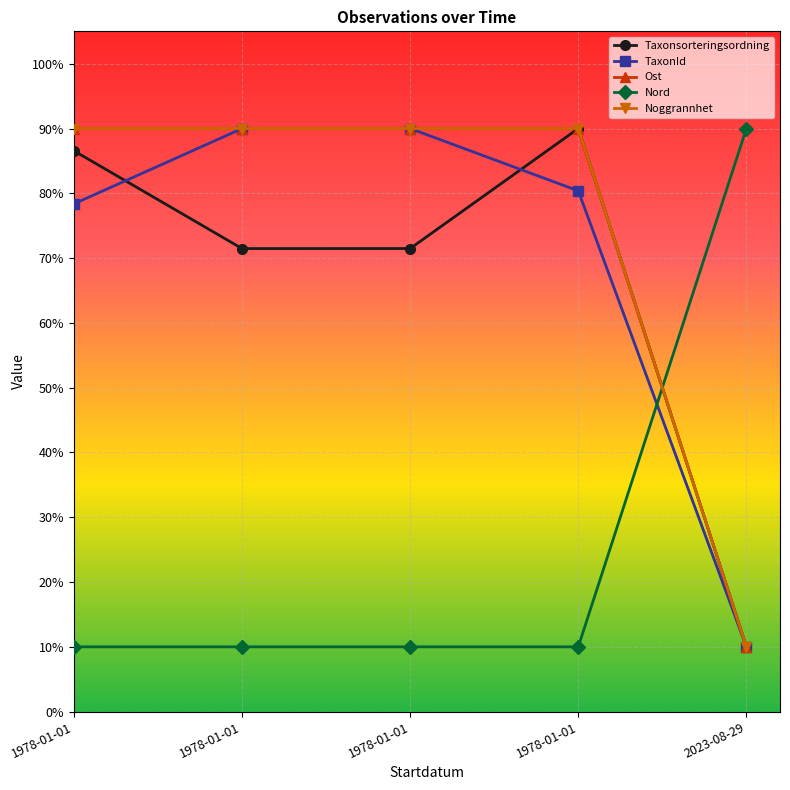

What is the maximum value shown in the chart?

90.0